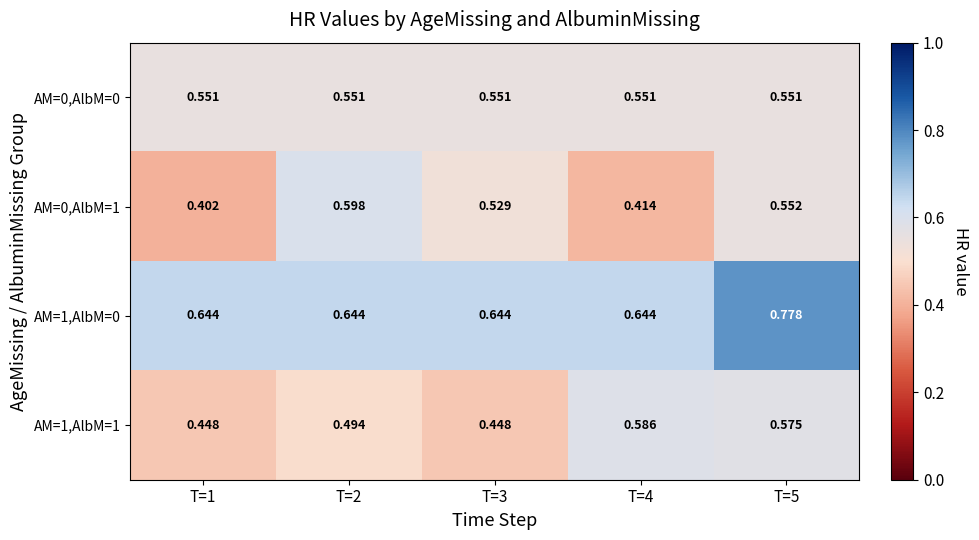

Is the value of AM=0,AlbM=0 at T=1 greater than the value of AM=1,AlbM=1 at T=4?

No